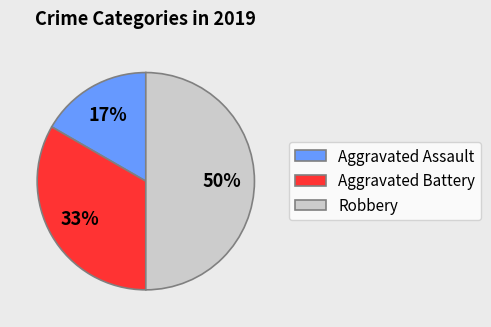

How many segments does this pie chart have?

3